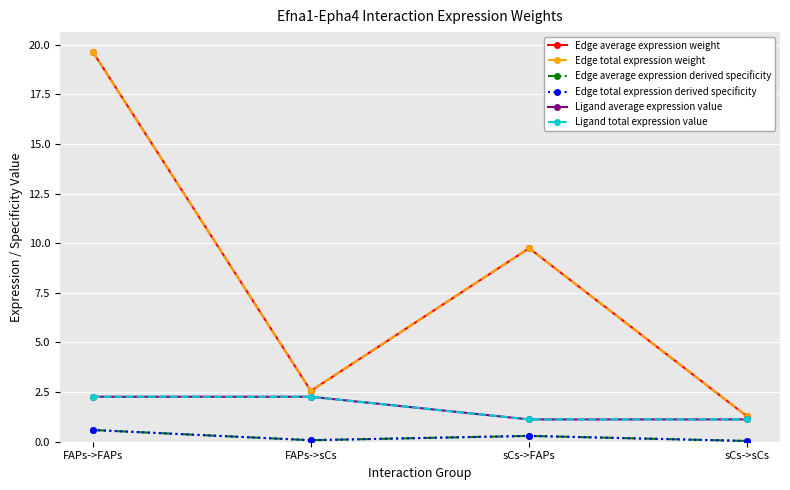

Reading left to right, what are all the values shown in this chart?

Edge average expression weight: 19.7	2.6	9.7	1.3
Edge total expression weight: 19.7	2.6	9.7	1.3
Edge average expression derived specificity: 0.6	0.1	0.3	0.0
Edge total expression derived specificity: 0.6	0.1	0.3	0.0
Ligand average expression value: 2.3	2.3	1.1	1.1
Ligand total expression value: 2.3	2.3	1.1	1.1